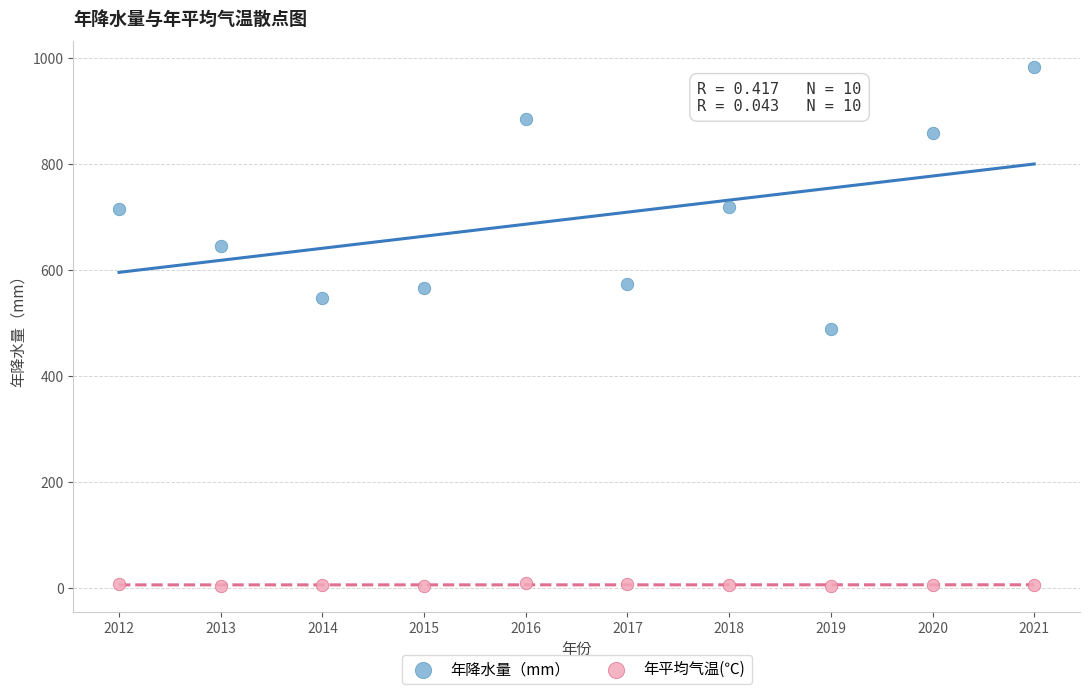

Across all data points, what is the range of Y values (max minus min)?

980.1